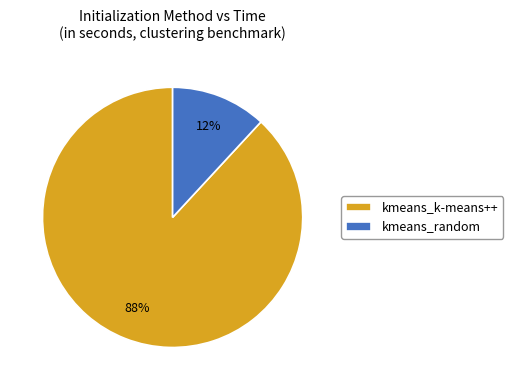

To the nearest percent, what is the average slice percentage?

50%